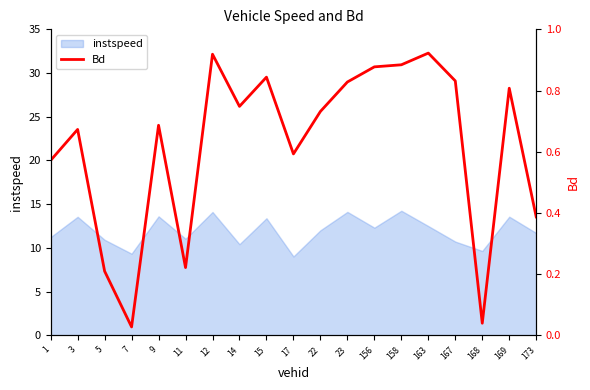

Reading left to right, transcribe all the data shown in this chart.

0.6	0.7	0.2	0.0	0.7	0.2	0.9	0.7	0.8	0.6	0.7	0.8	0.9	0.9	0.9	0.8	0.0	0.8	0.4